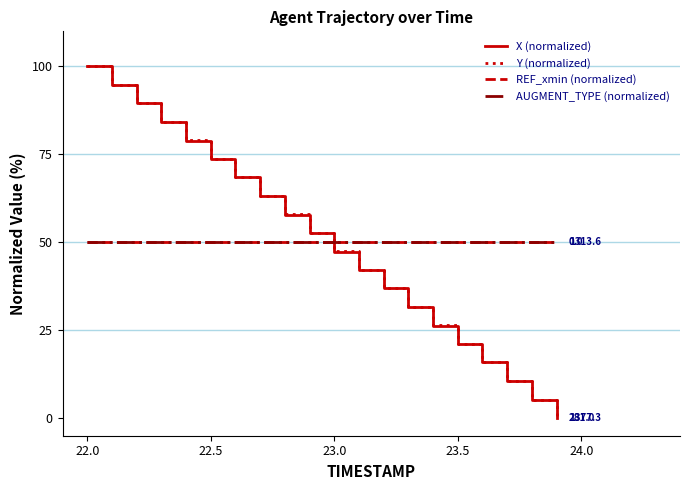

Does the chart display data point markers on the line(s)?

No